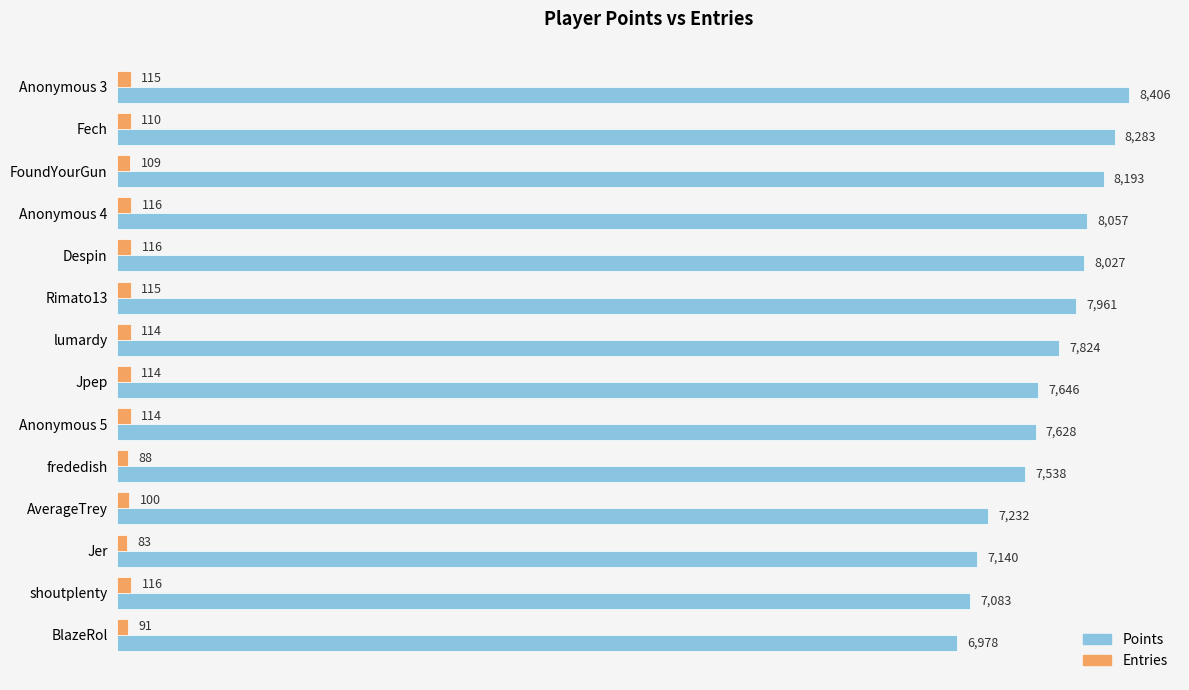

What is the sum of the Points values at Fech and Anonymous 3?

16689